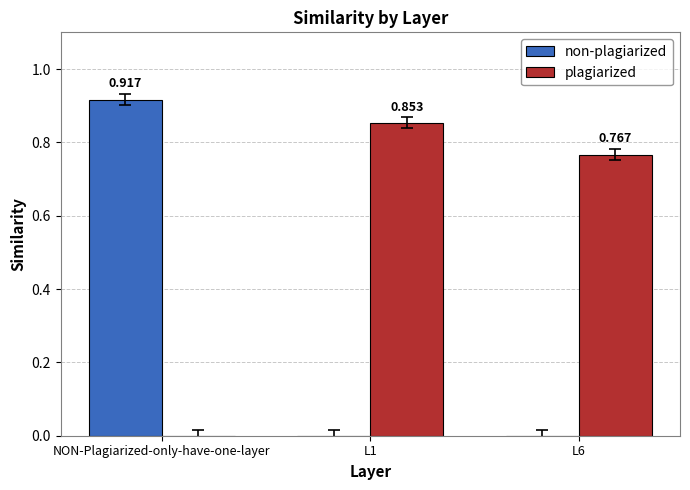

Between L1 and L6, which series saw the biggest shift?

plagiarized